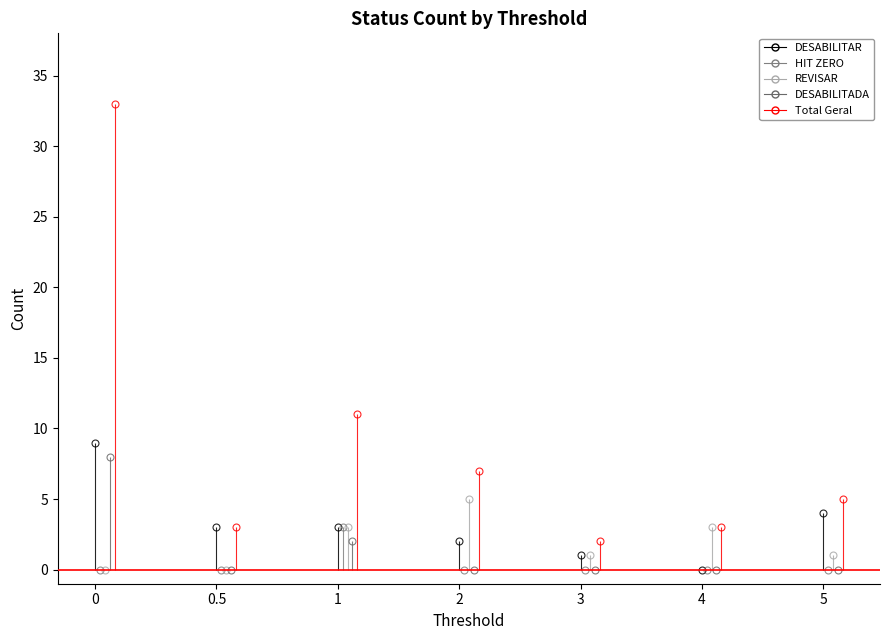

True or false: HIT ZERO and DESABILITADA cross at least once.

False